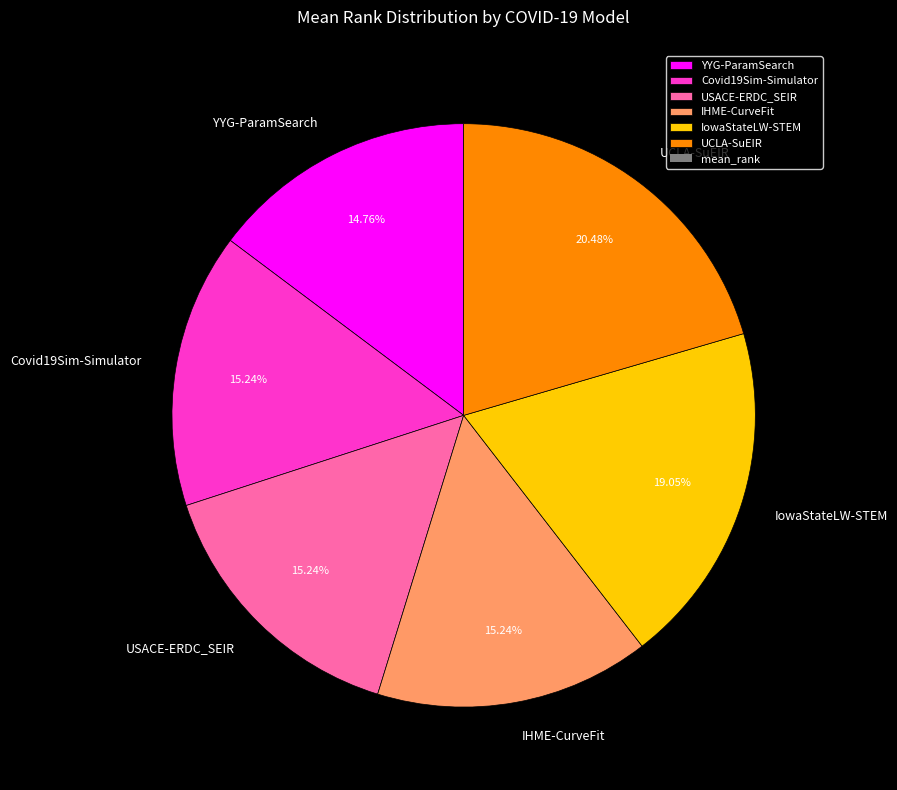

To the nearest percent, what portion does IHME-CurveFit represent?

15%